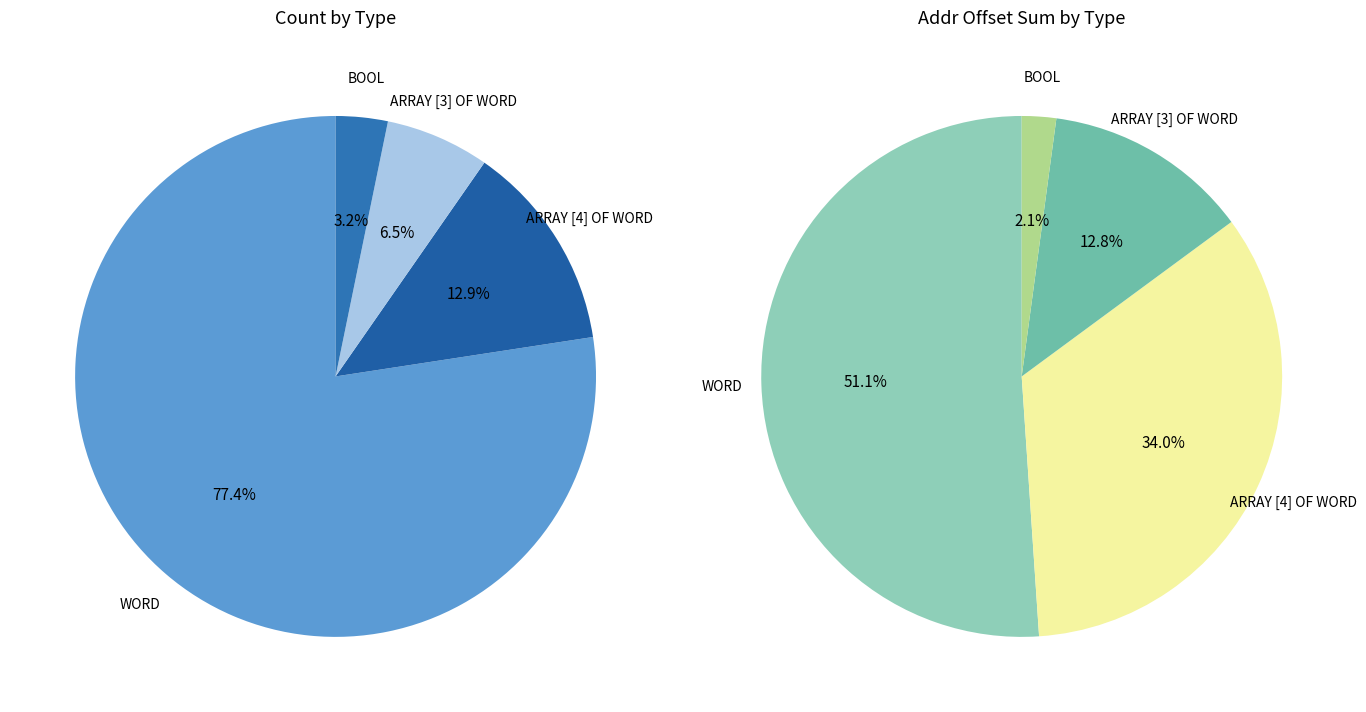

What is the smallest slice in the pie chart?

BOOL